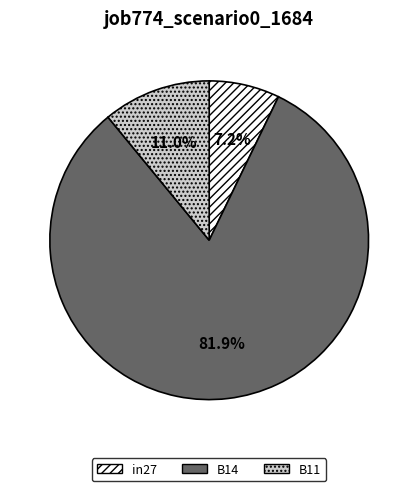

Which slice is the largest?

B14